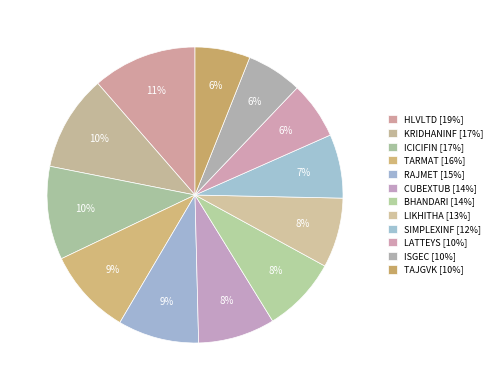

To the nearest percent, what is the combined percentage of ICICIFIN and KRIDHANINF?

21%